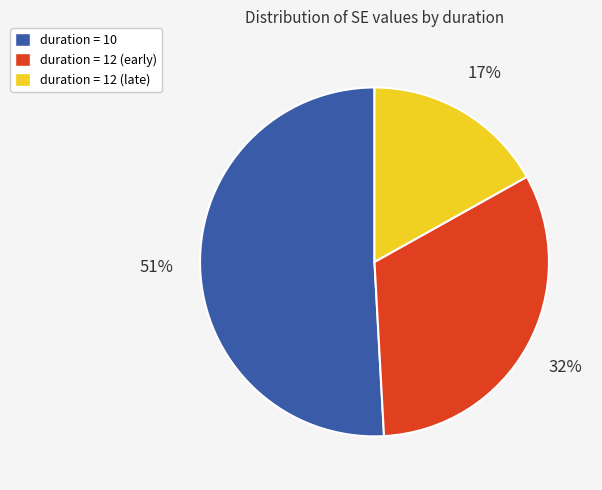

Does any single category account for the majority?

Yes